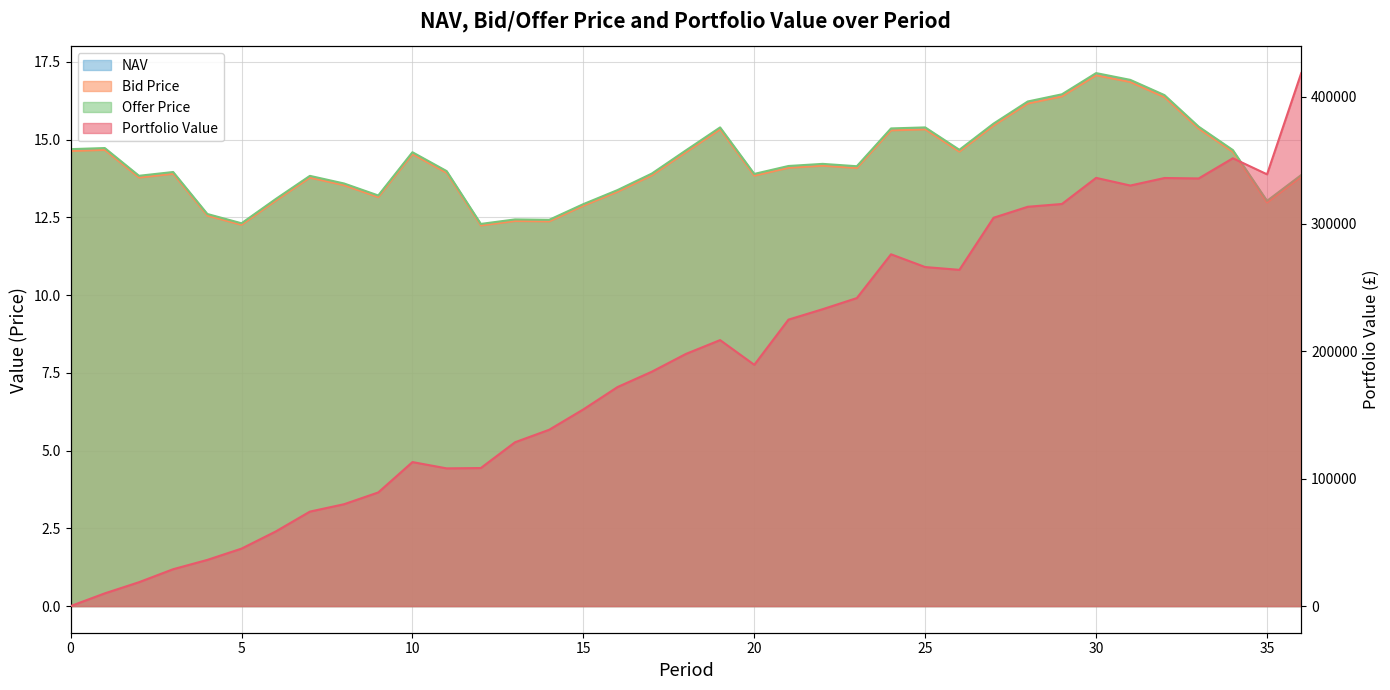

What is the difference between the highest and lowest values at 1?

9968.9